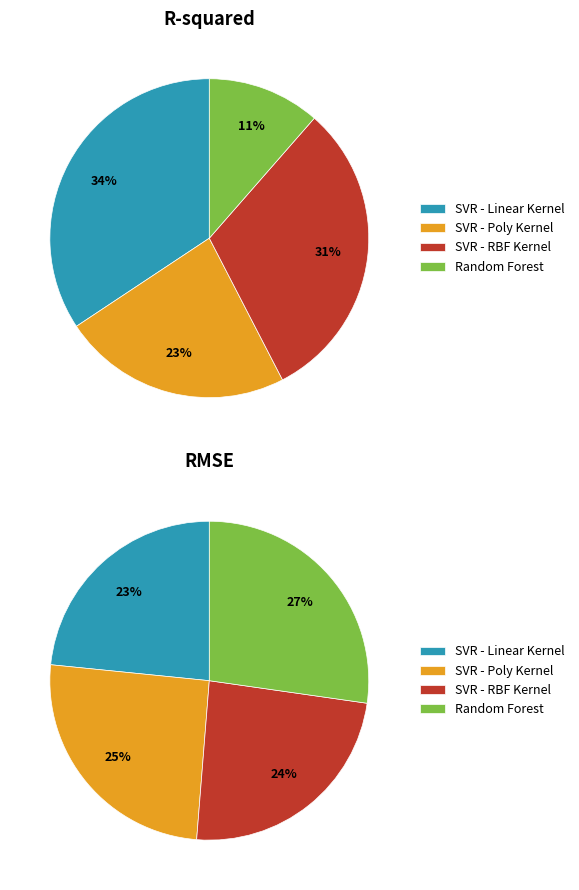

Which slice is the smallest?

Random Forest